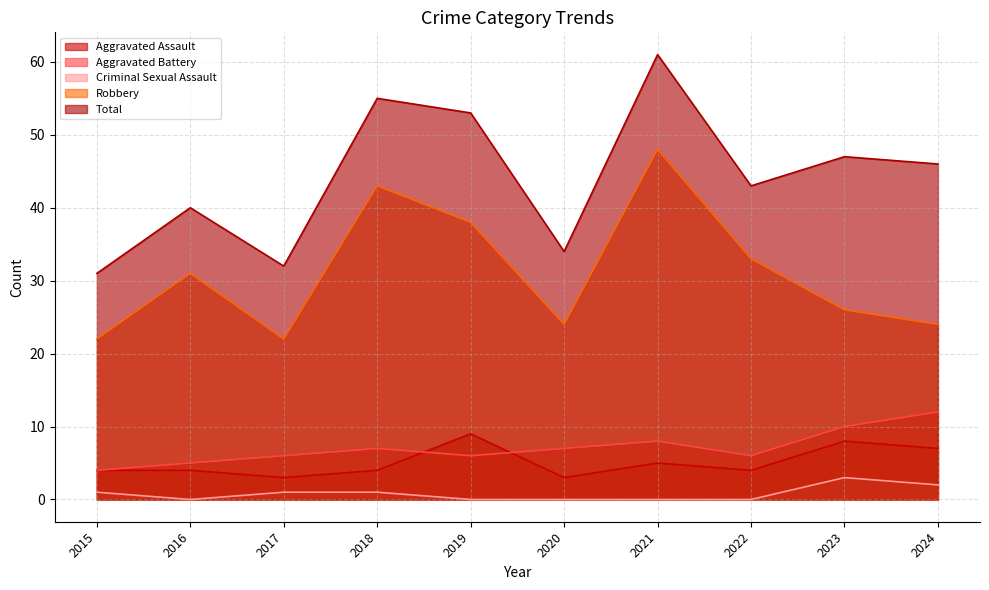

What is the sum of the Aggravated Battery values at 2020 and 2018?

14